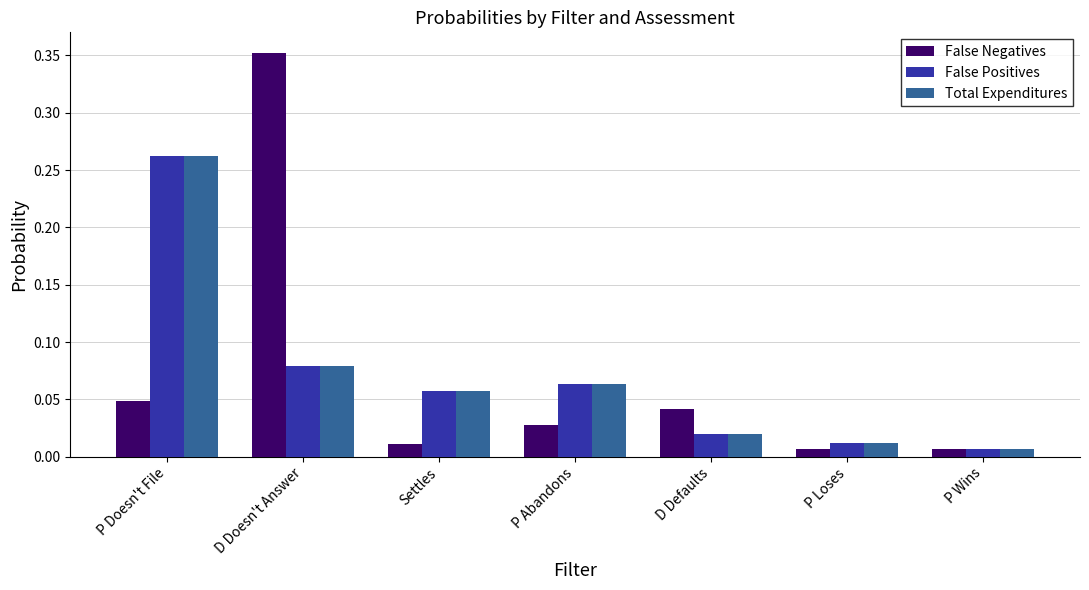

The False Positives series shows 0.0 at Settles. True or false?

False